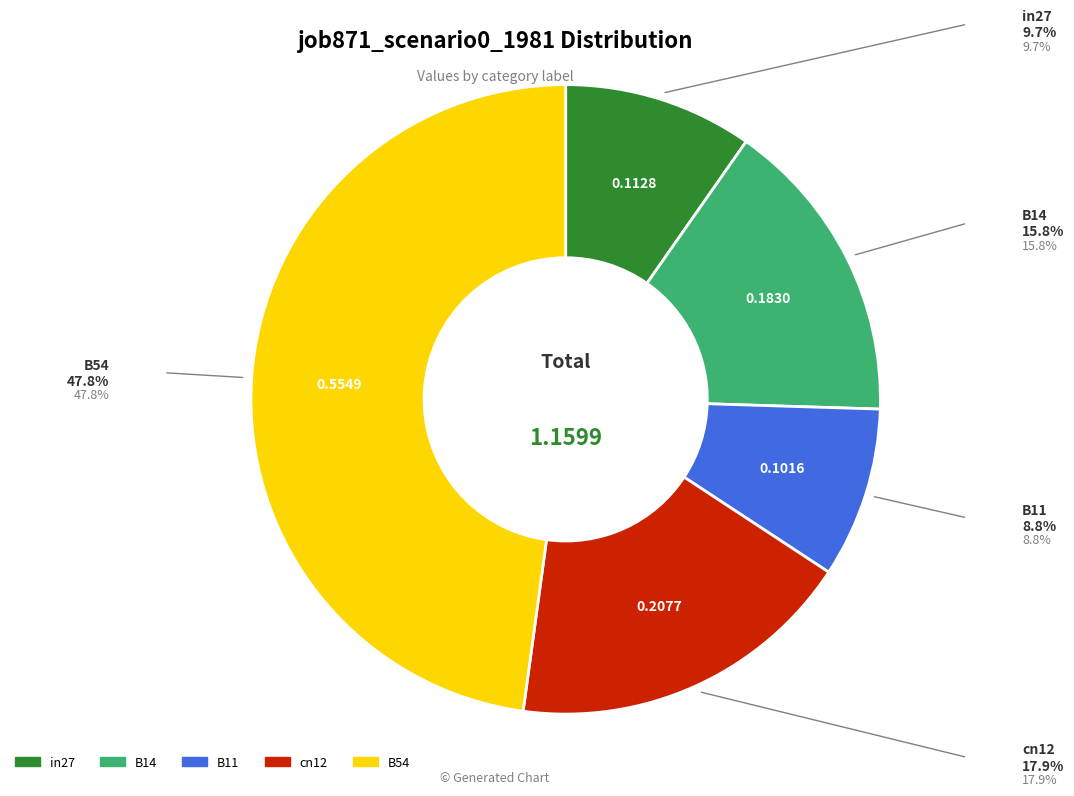

Is it true that B14 is 16% of the pie?

True